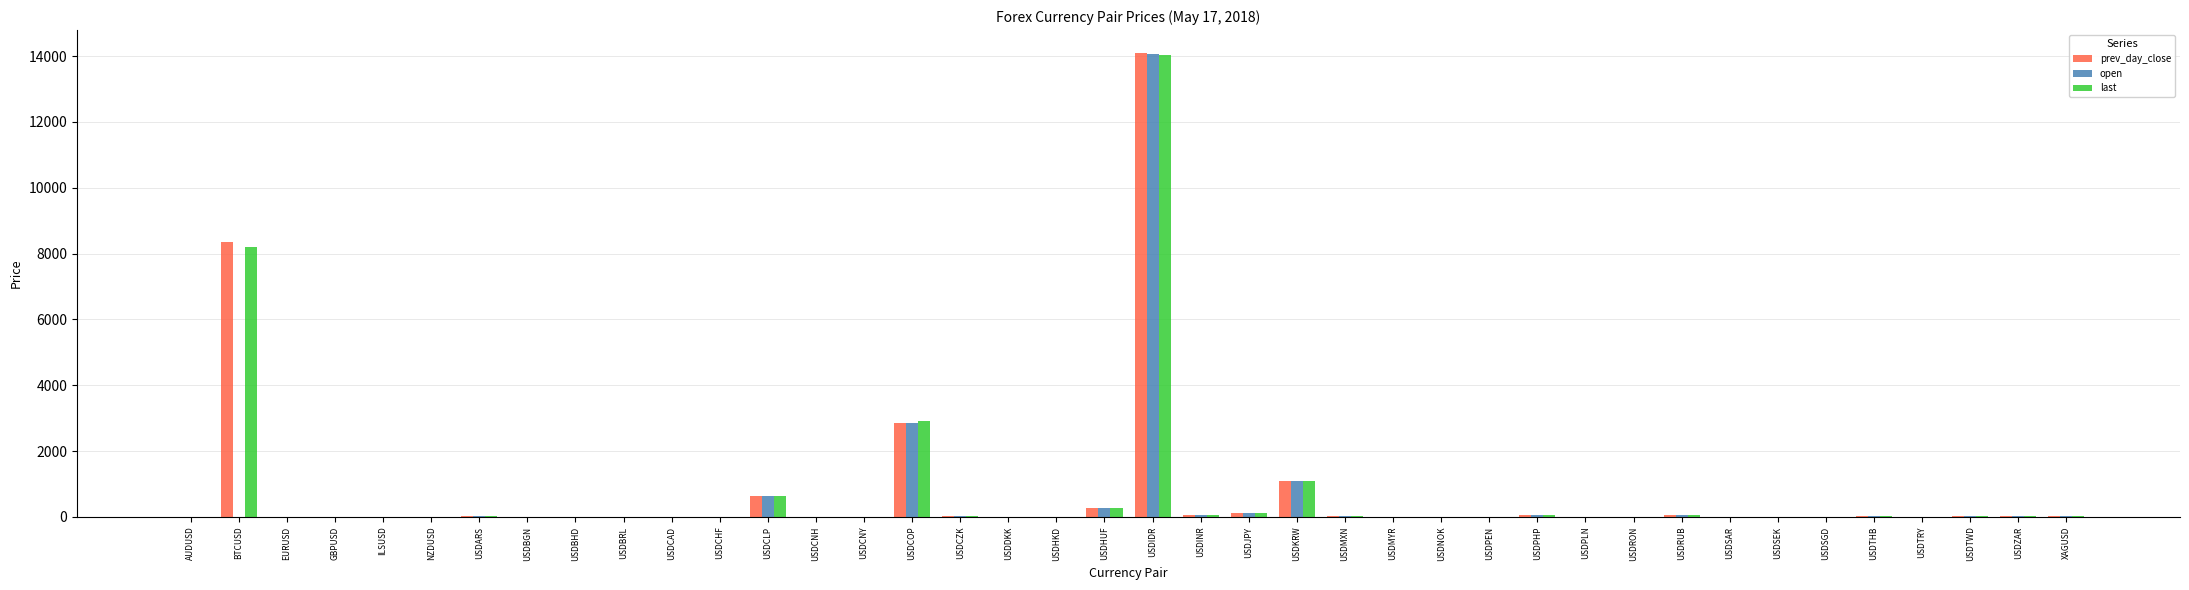

Which category has the highest value across all series?

USDIDR